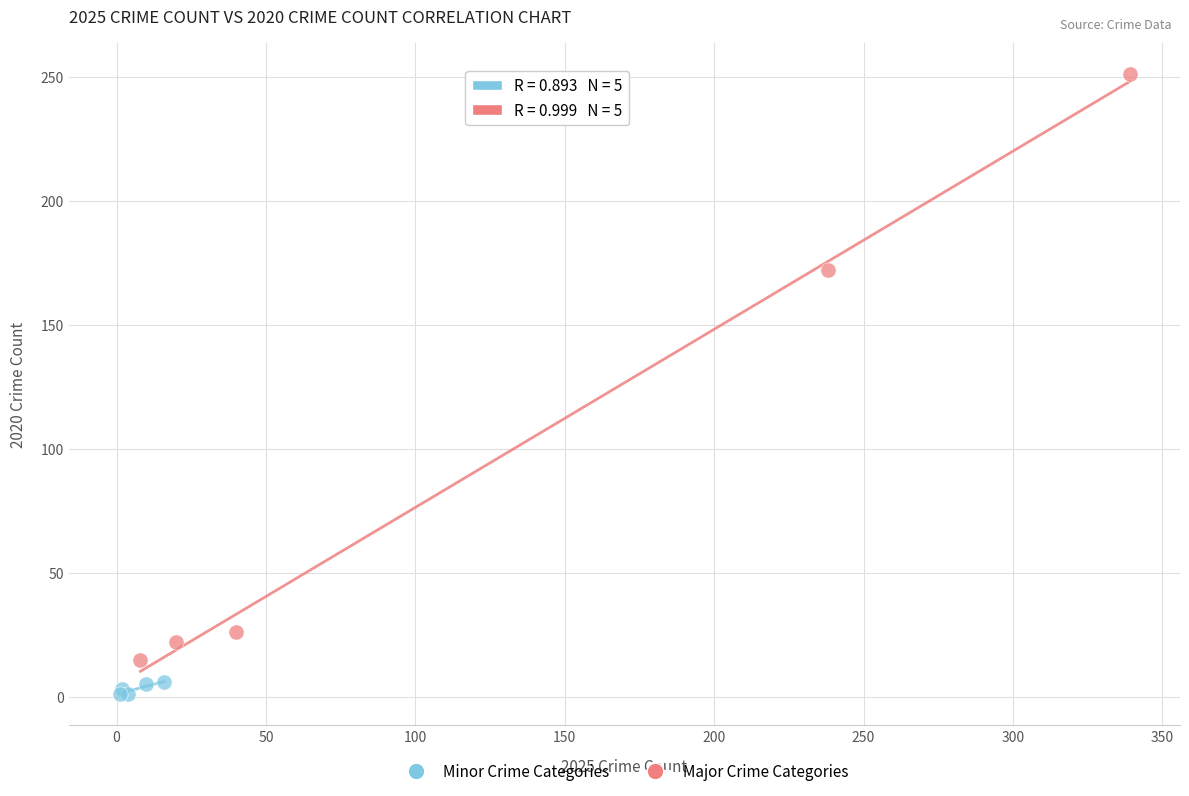

Which series reaches the maximum Y coordinate?

Major Crime Categories